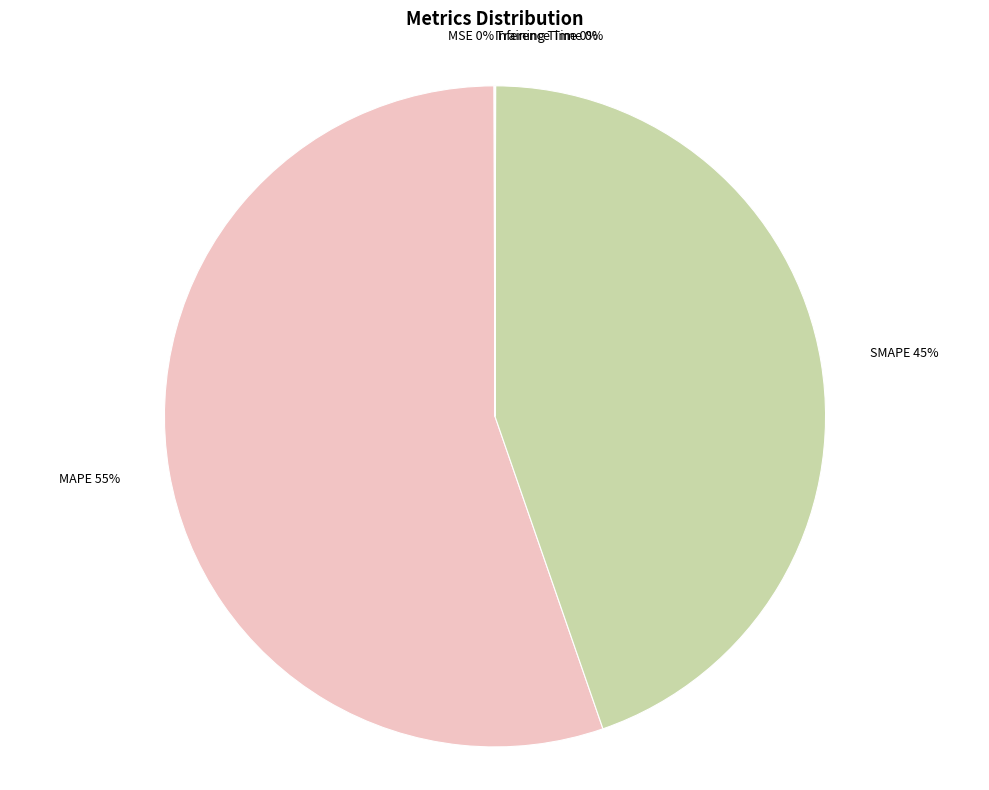

To the nearest percent, what is the difference between the largest and smallest slice percentages?

55%